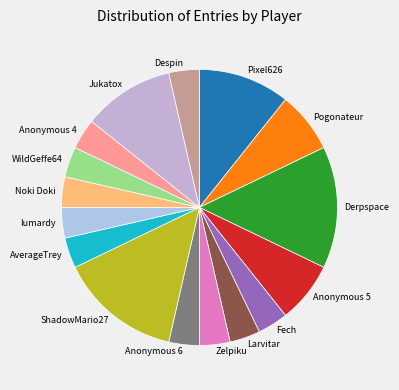

Approximately how many times larger is the value at Zelpiku compared to AverageTrey?

1.0